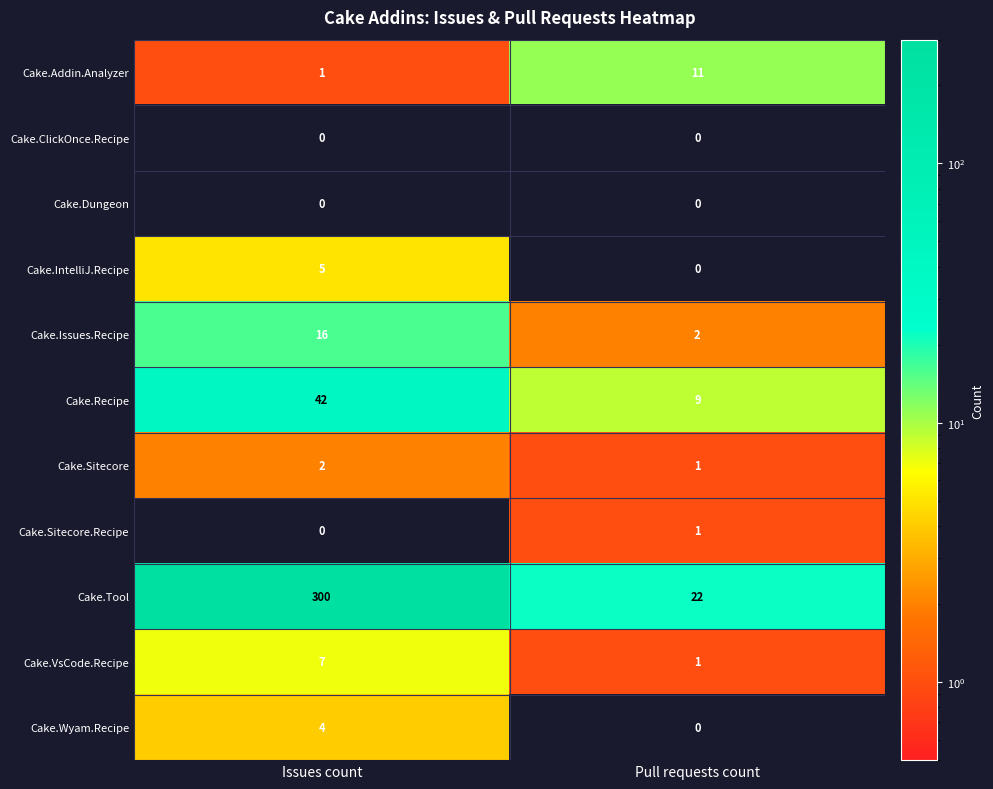

The Cake.Tool series shows 38 at Pull requests count. True or false?

False